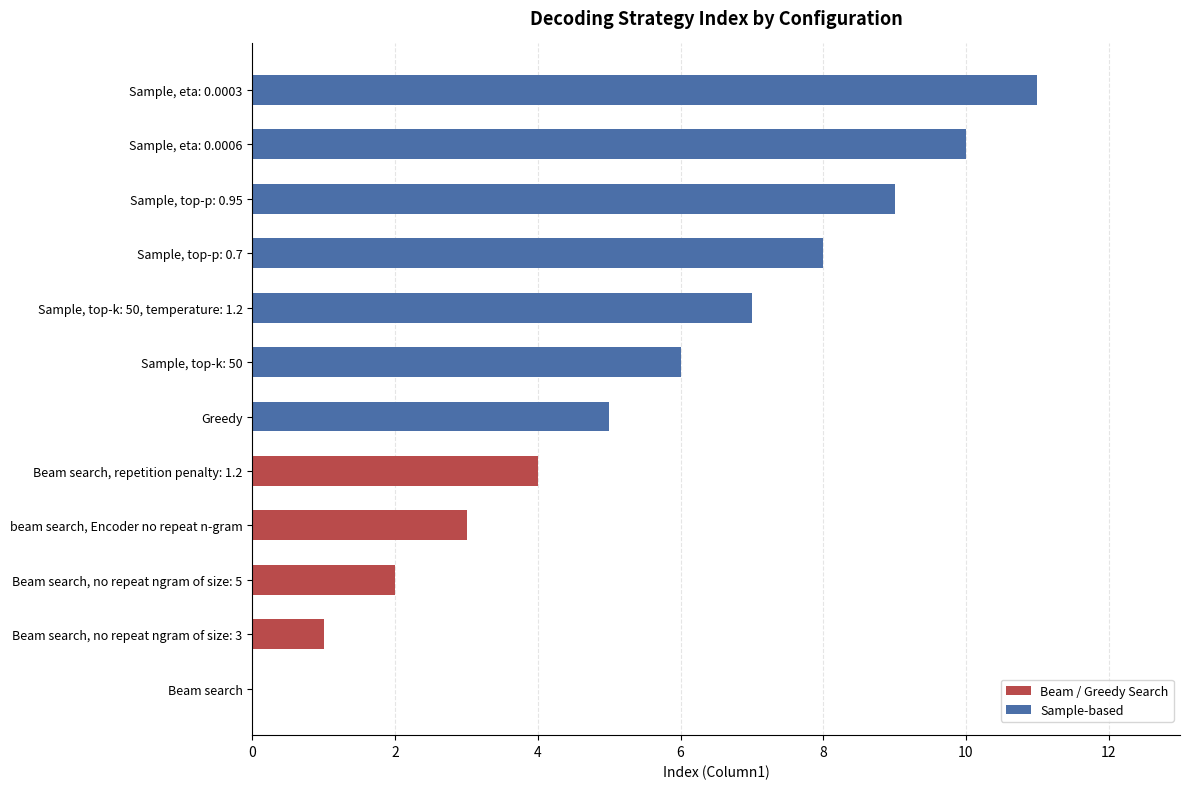

Does the chart contain stacked bars?

No